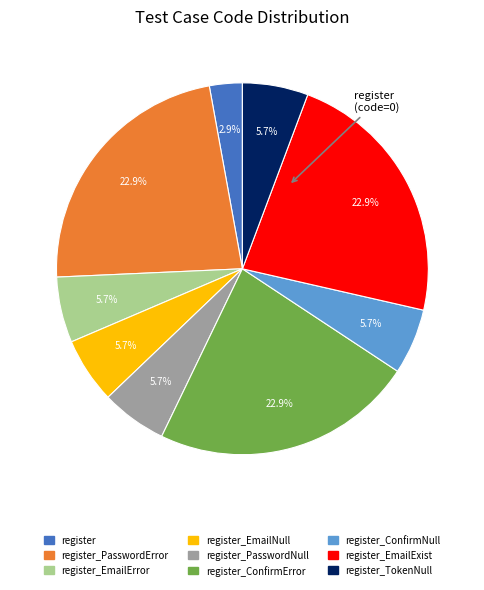

To the nearest percent, what is the difference between the largest and smallest slice percentages?

20%